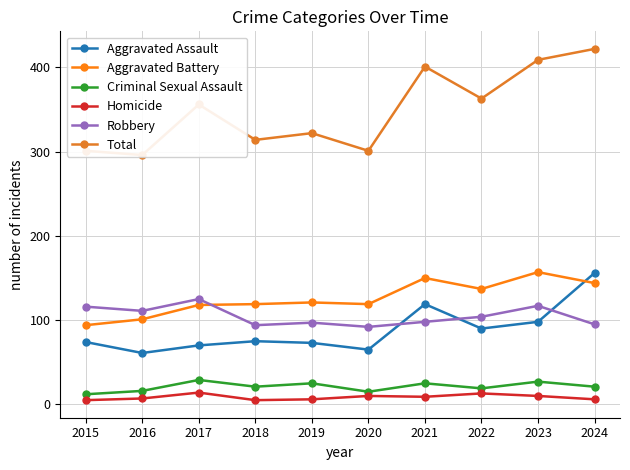

What is the value of the Aggravated Battery point at the 3rd from the left?

118